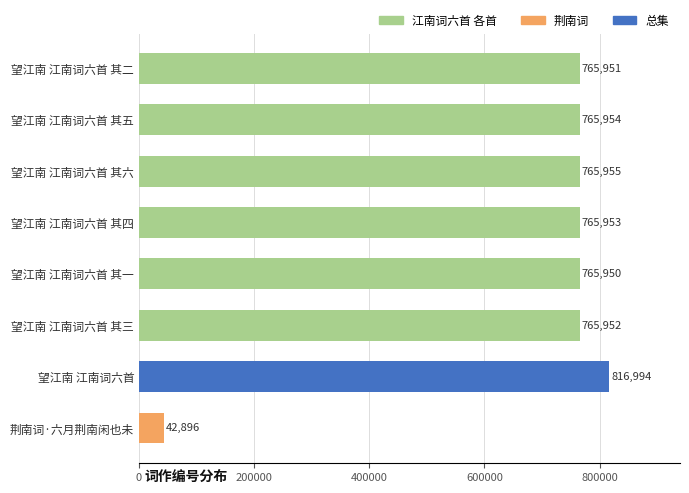

How many bars are there in total?

8